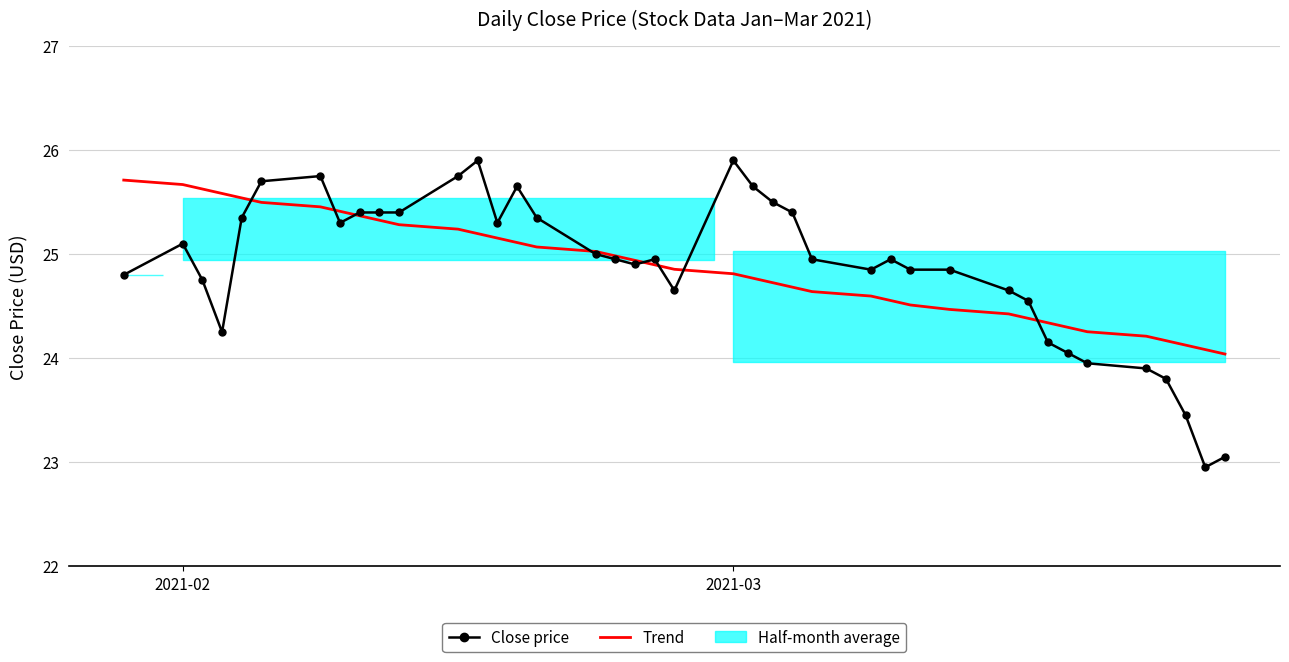

How many lines are shown in the chart?

2